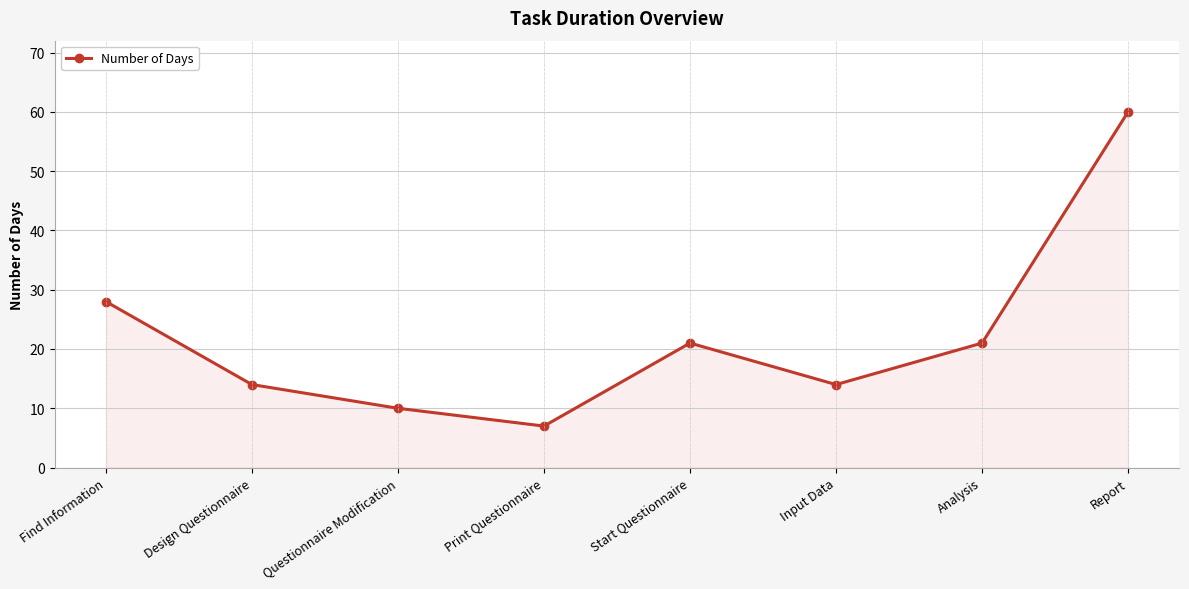

What value does the data have at Analysis, to the nearest 10?

20